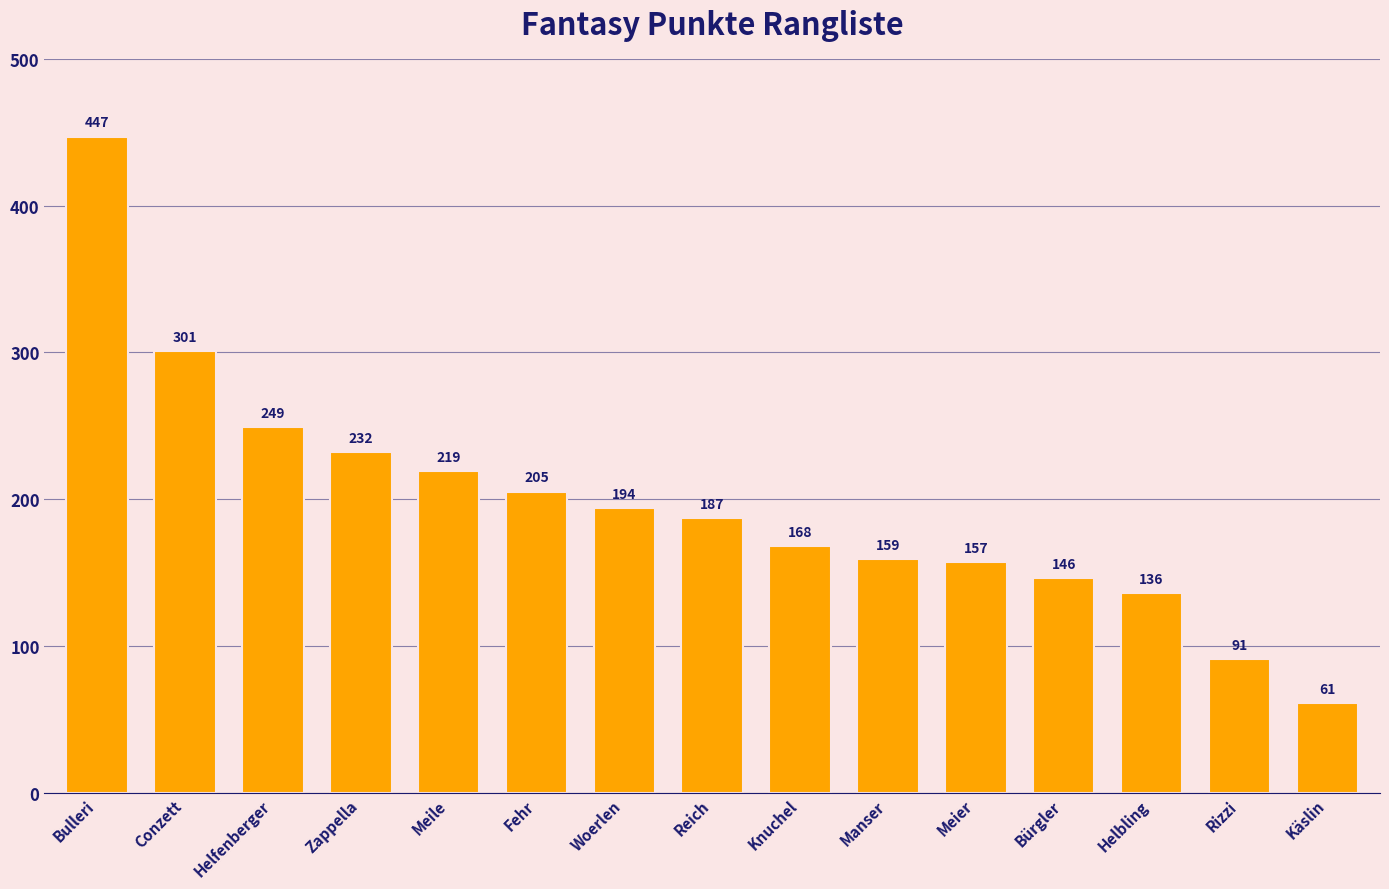

What value does the data have at Reich, to the nearest 50?

200